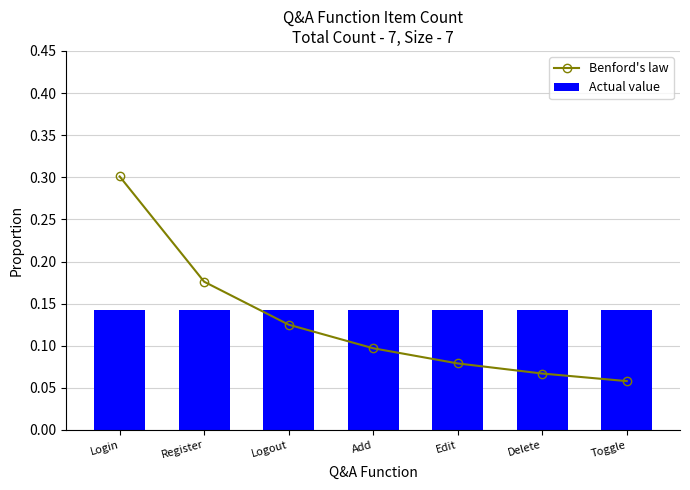

List the labels in order of Benford's law value, largest first.

Login, Register, Logout, Add, Edit, Delete, Toggle